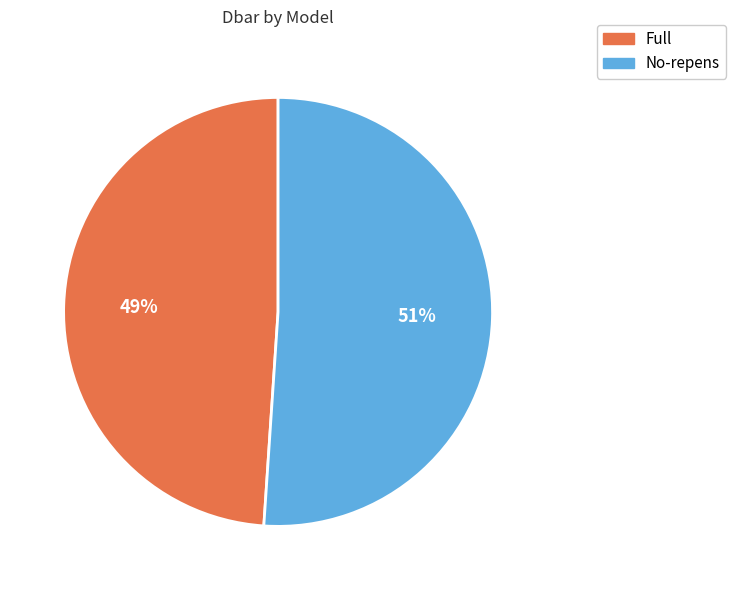

Approximately how many times larger is the value at No-repens compared to Full?

1.0